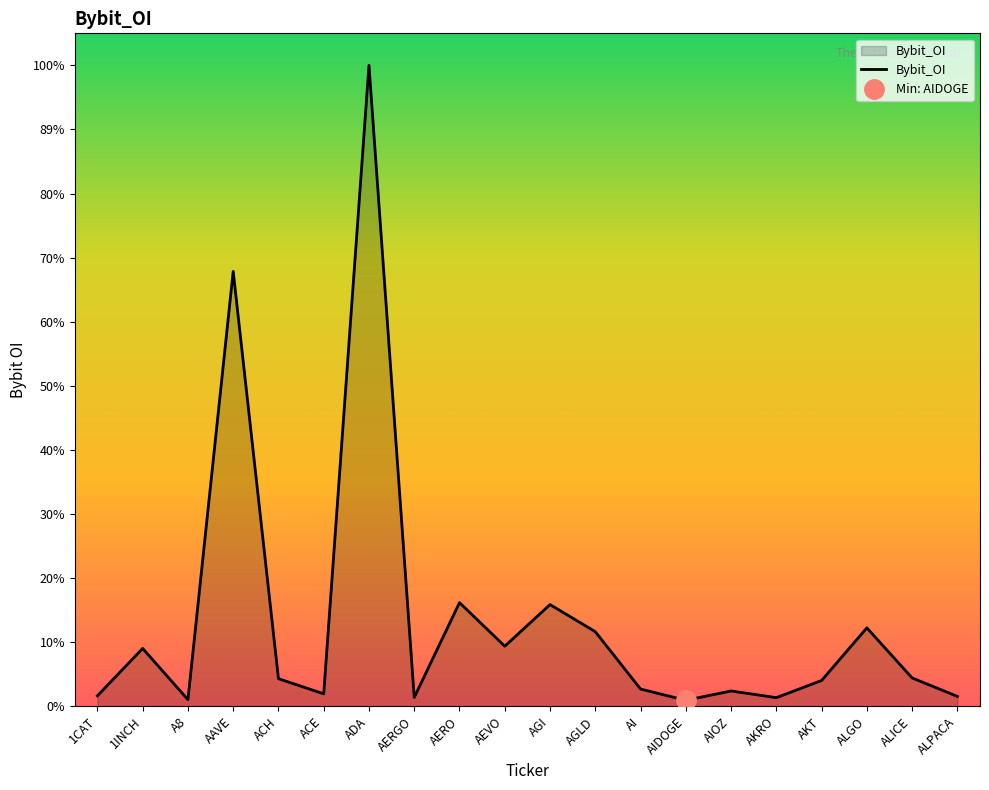

What position from the left is AAVE?

4